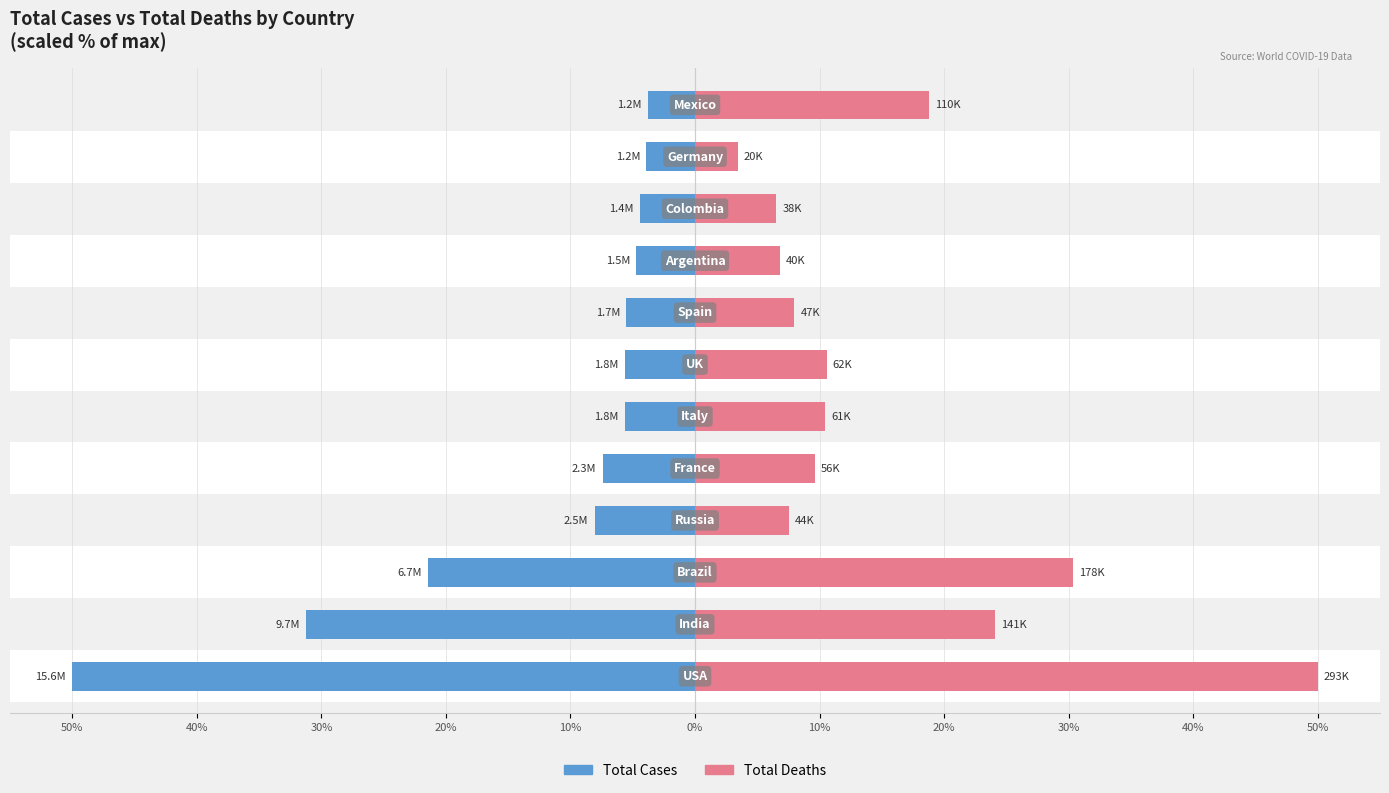

What is the spread (max minus min) of values at 0%?

16.1